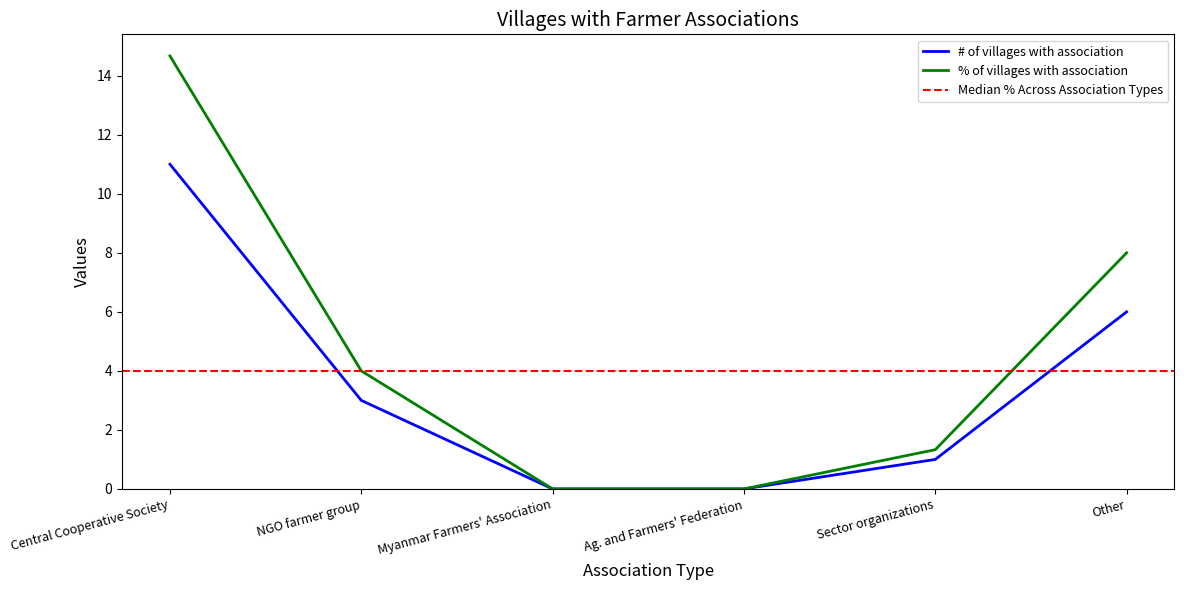

Which category has the highest value in the # of villages with association series?

Central Cooperative Society